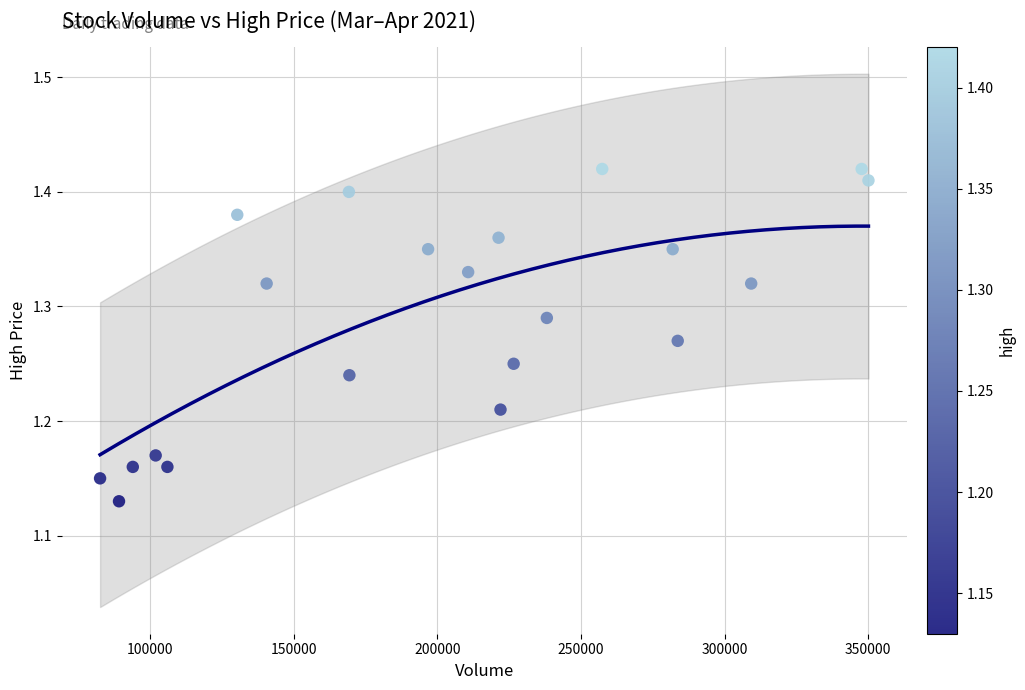

What is the range of X values (max minus min)?

267514.5